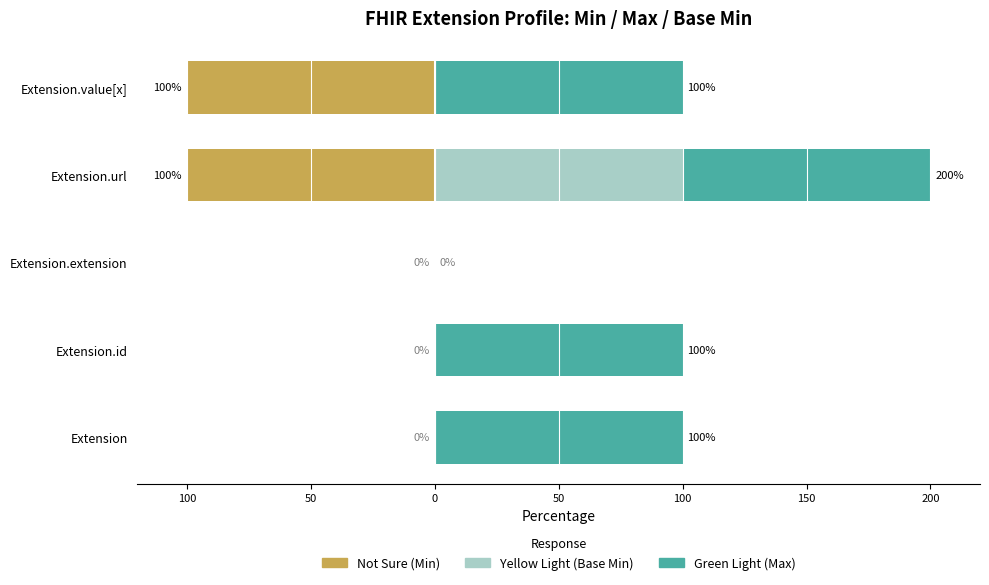

Which series has the largest total across all categories?

Max (Green Light)